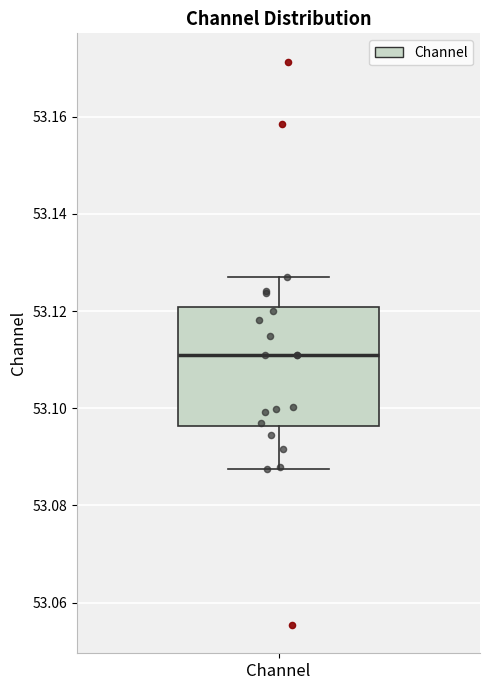

Read this box plot against the y-axis: the position of the median line, the range covered by the box, and the ends of both whiskers. The values are not printed on the chart, so give them approximately, as read against the axis.

median 53.112, box 53.096 to 53.120, whiskers 53.088 to 53.128